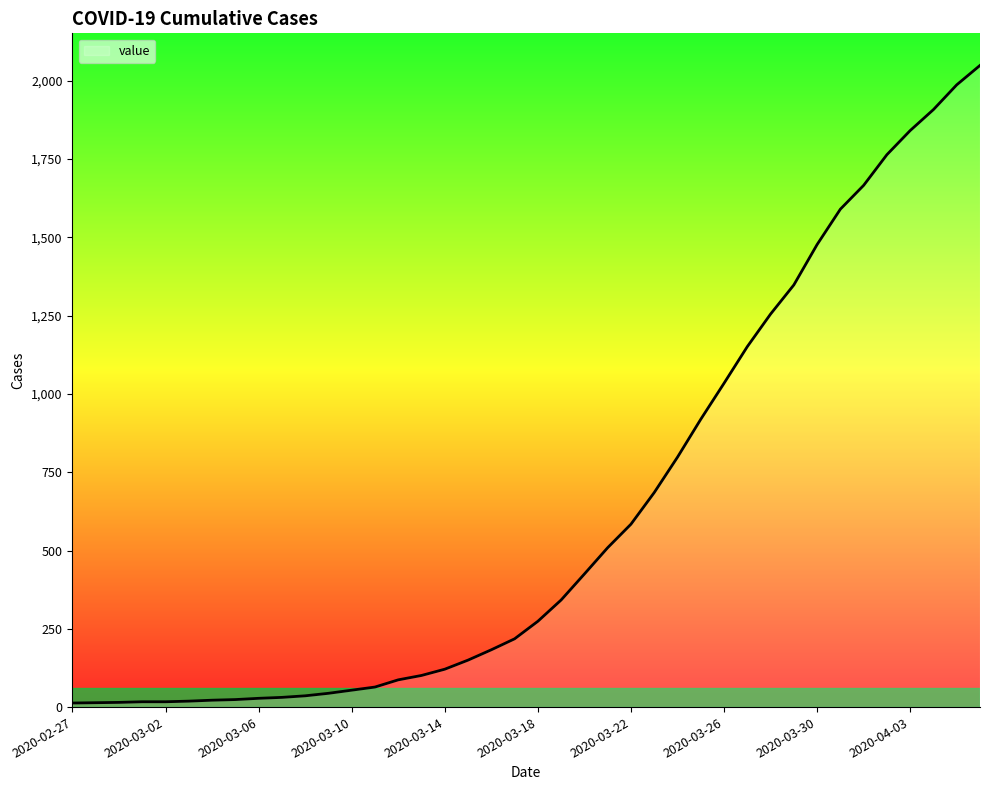

What is the maximum value shown in the chart?

2049